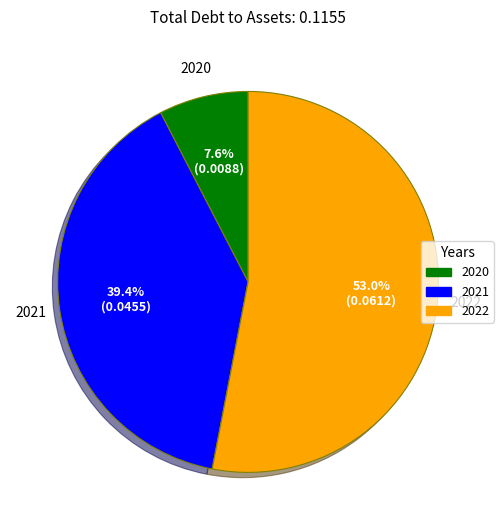

How many slices are in this pie chart?

3